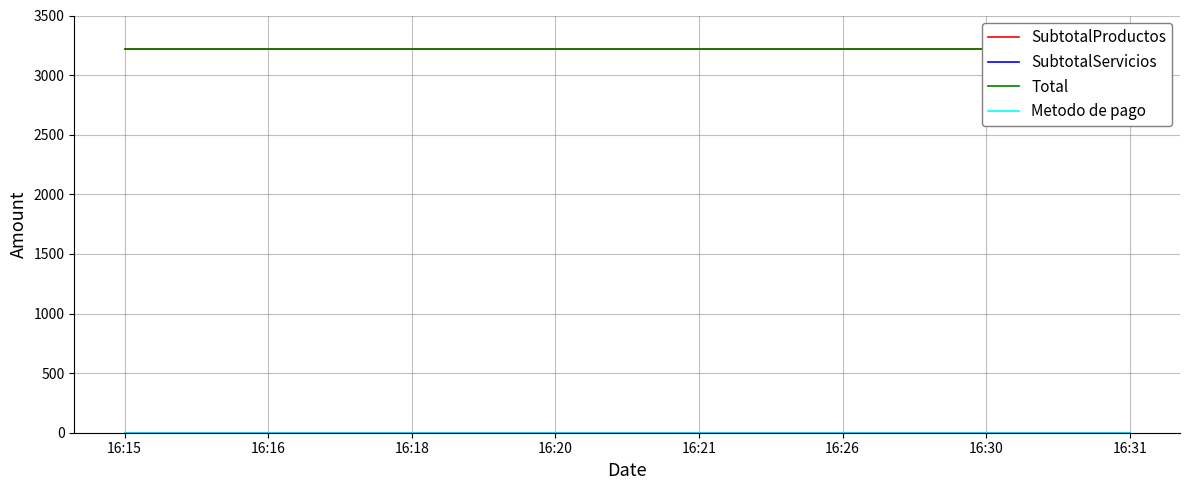

True or false: SubtotalProductos and SubtotalServicios intersect in this chart.

False